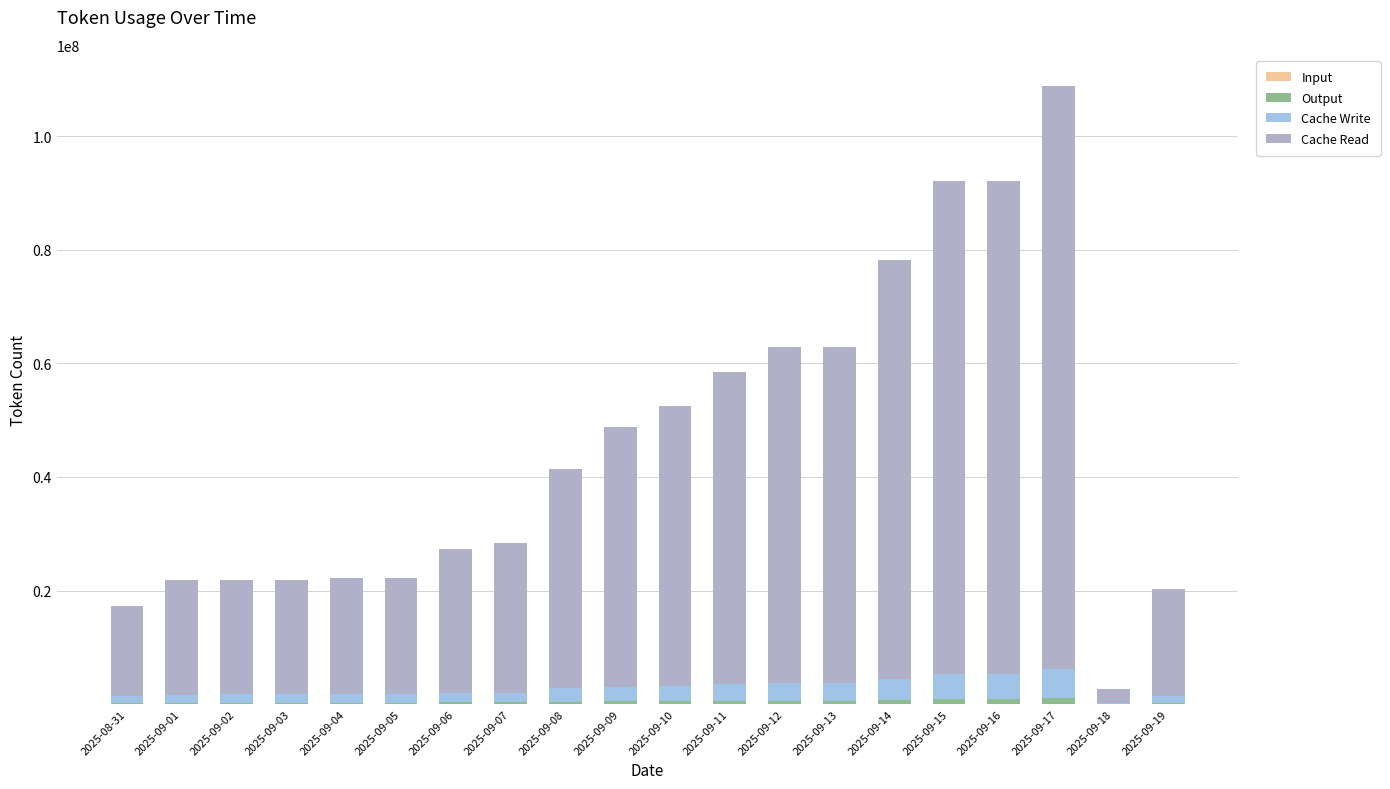

At which category is the sum across all series the highest?

2025-09-17